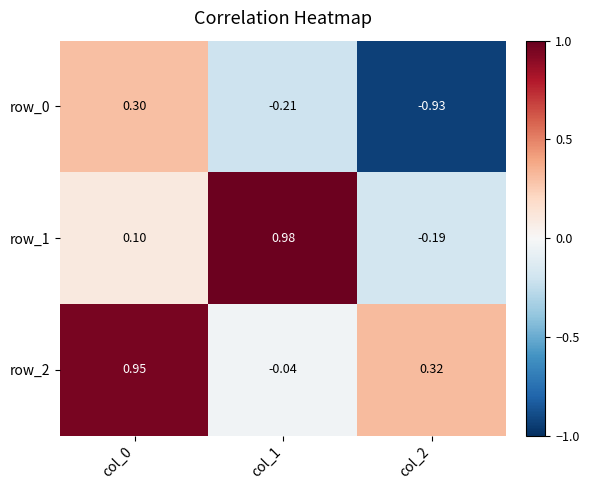

Is the value of row_2 at col_1 greater than the value of row_1 at col_2?

Yes